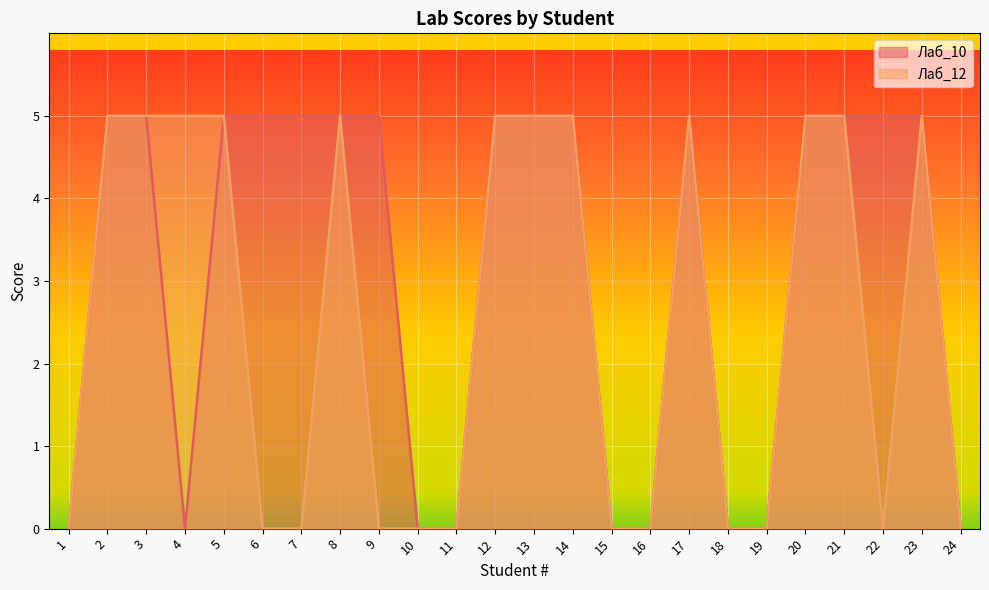

What is the difference between the second highest and second lowest values in the Лаб_10 series?

5